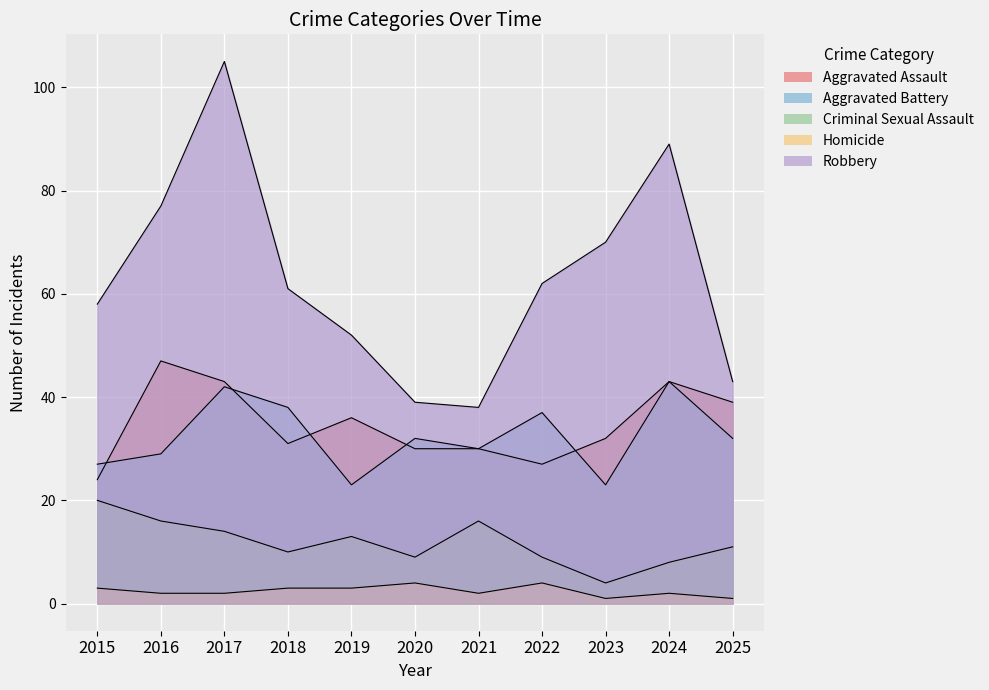

True or false: Aggravated Battery and Criminal Sexual Assault cross at least once.

False